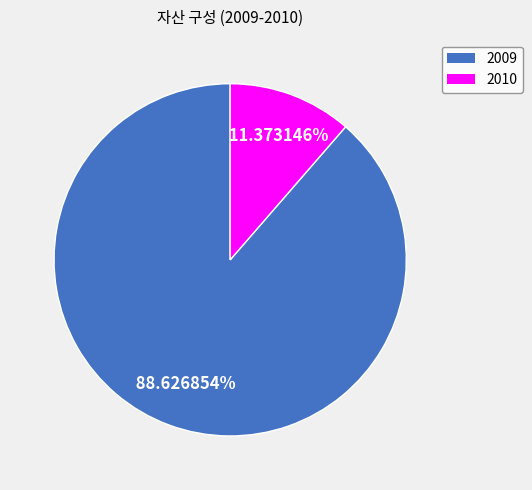

What is the ratio of the value at 2009 to the value at 2010?

7.8